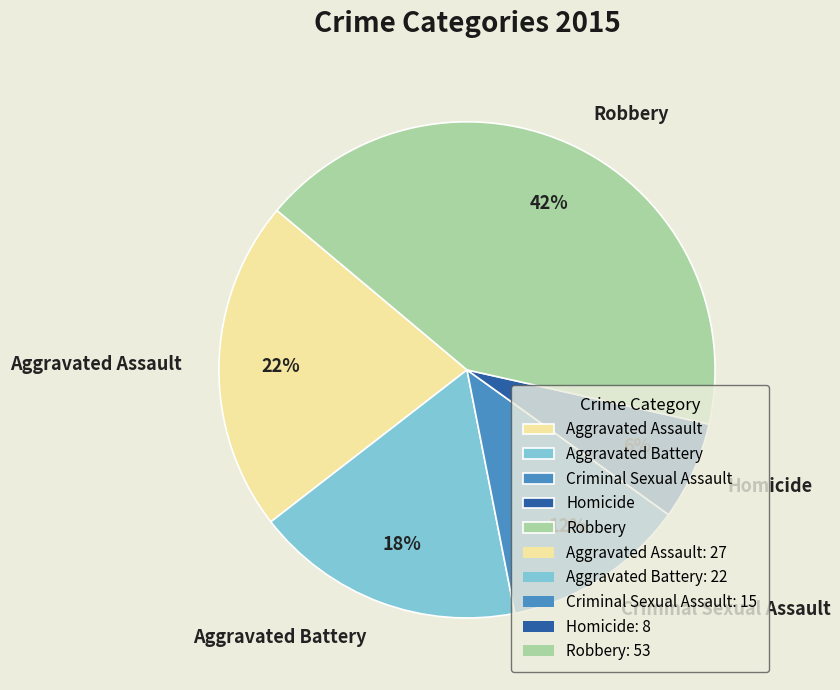

Rank the categories by value from highest to lowest.

Robbery, Aggravated Assault, Aggravated Battery, Criminal Sexual Assault, Homicide